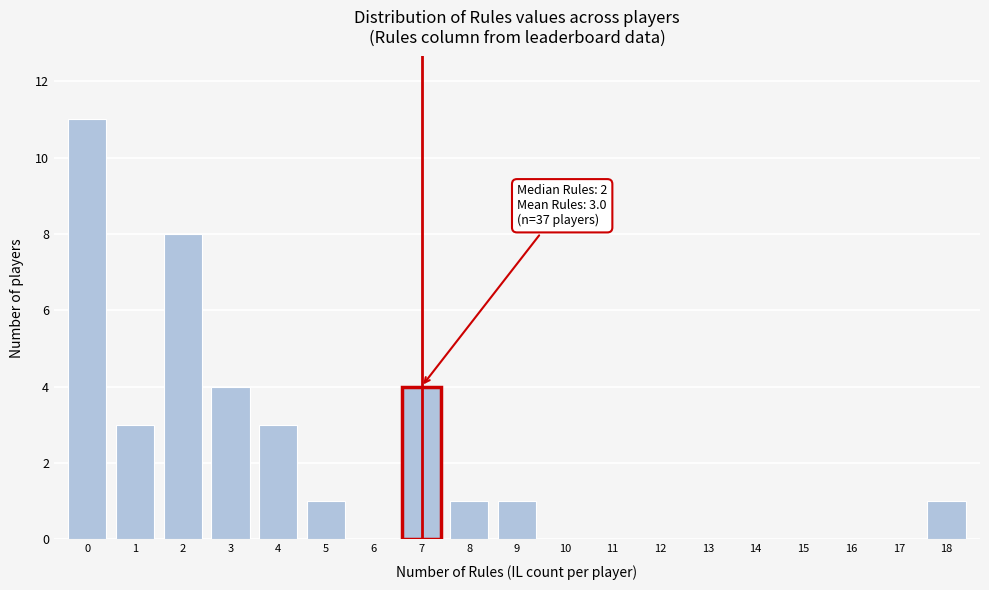

Which range on the x-axis has the tallest bar?

-0.5 to 0.5